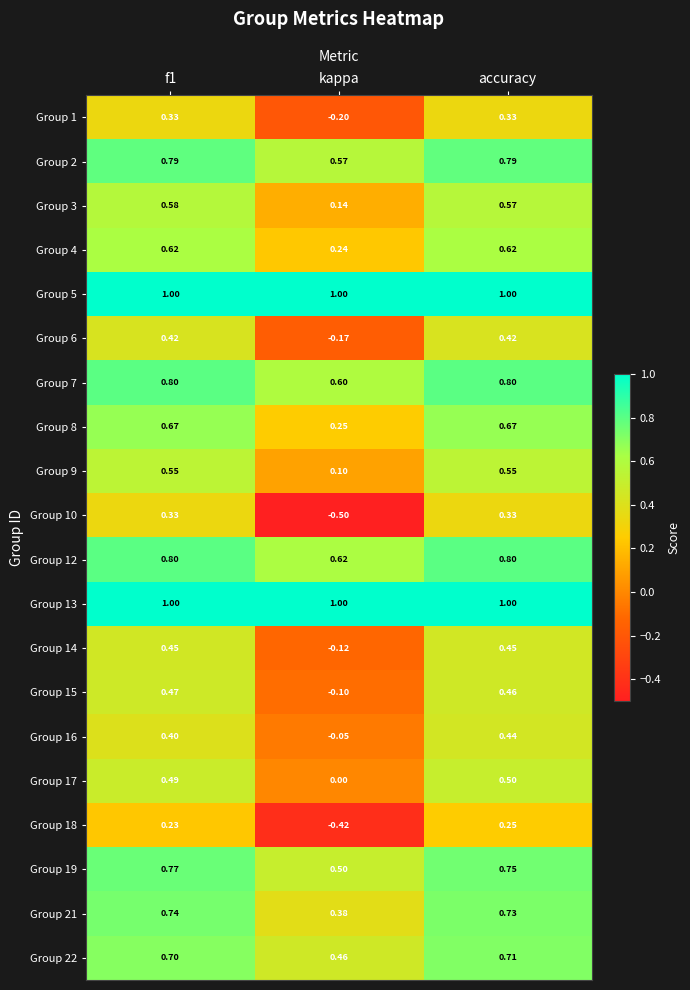

What is the sum of the Group 4 values at accuracy and f1?

1.2